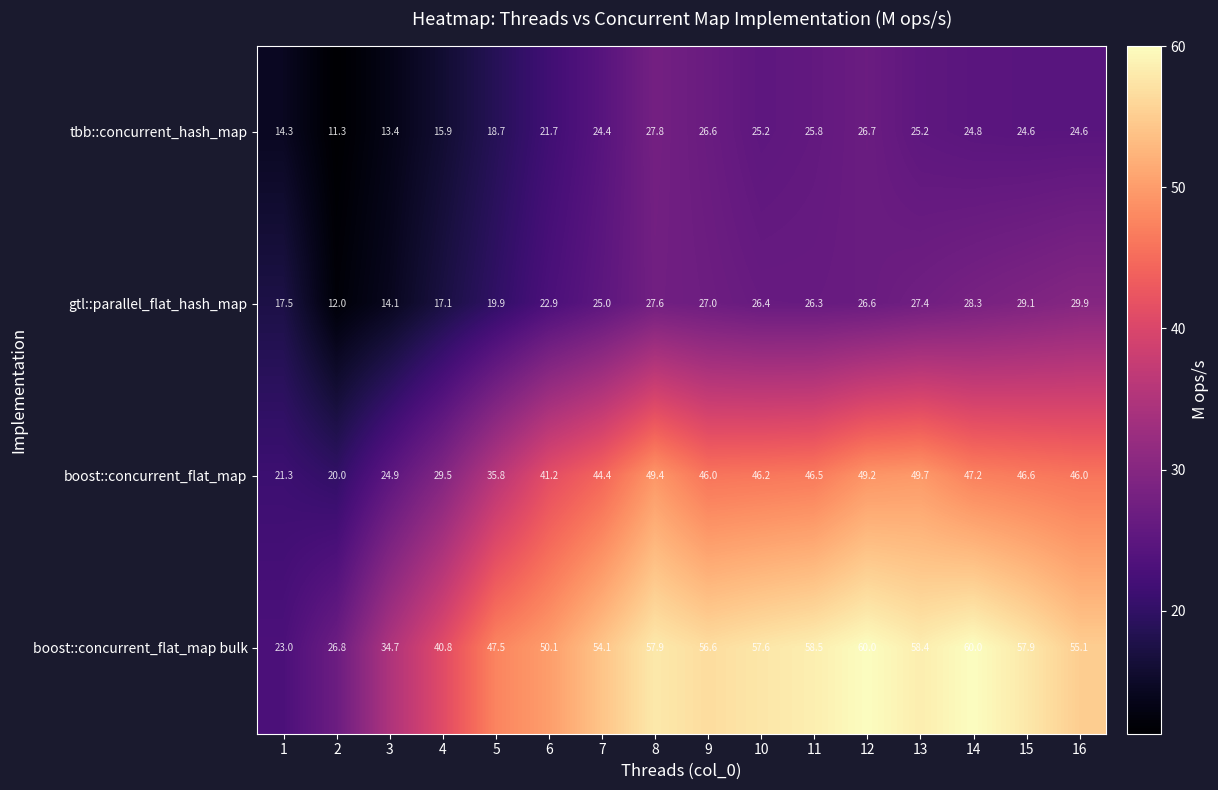

Which series changed the most between 7 and 13?

boost::concurrent_flat_map